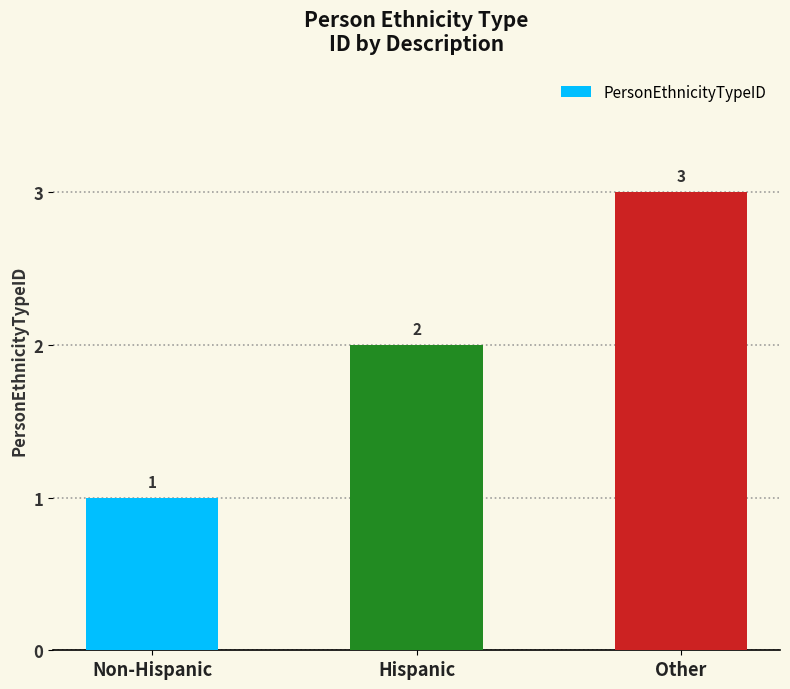

The chart shows a value of 1 at Hispanic. True or false?

False